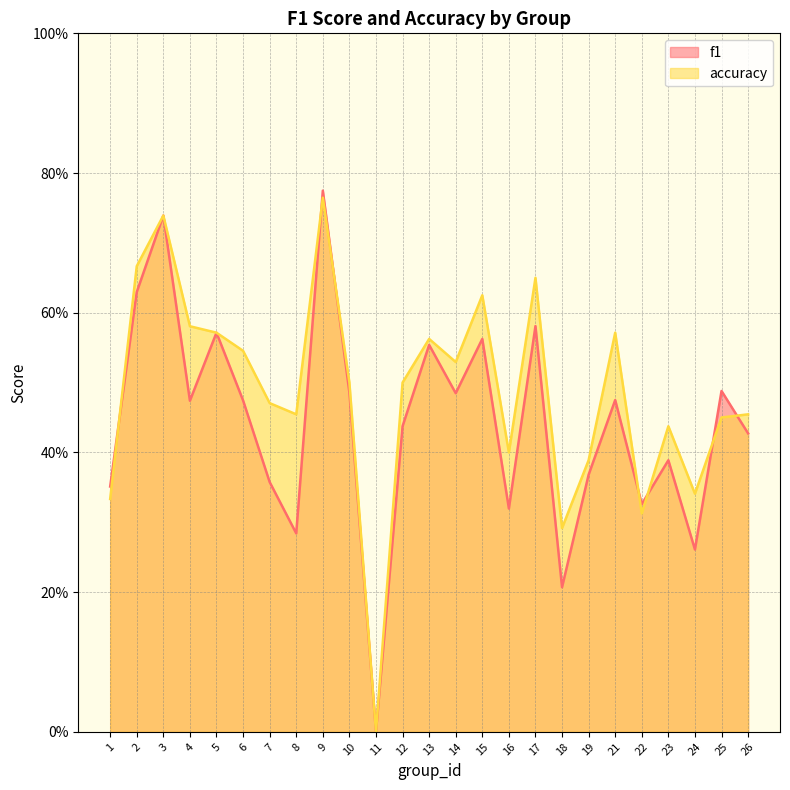

Which label corresponds to the largest value in the chart?

9